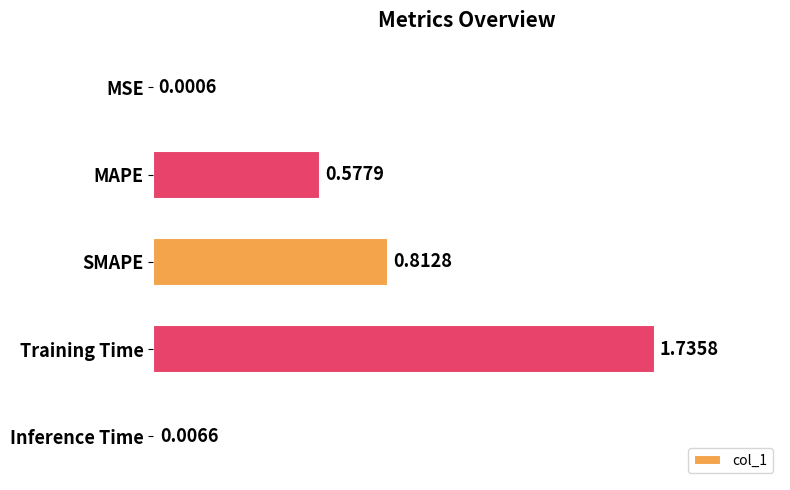

What is the change in value from SMAPE to Inference Time?

-0.8